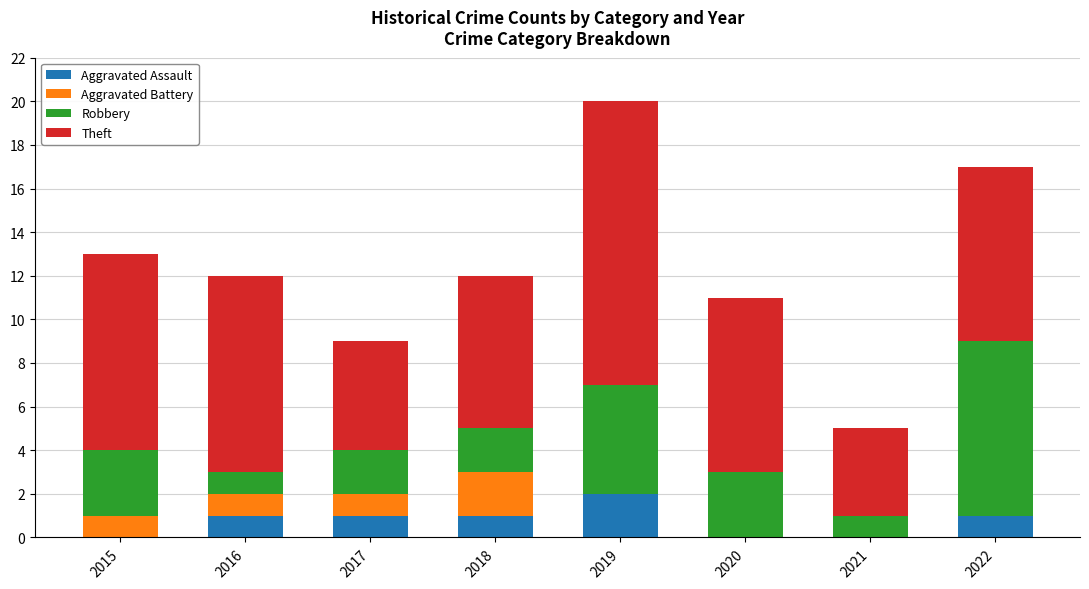

The value of Aggravated Assault at 2021 is 0. True or false?

True